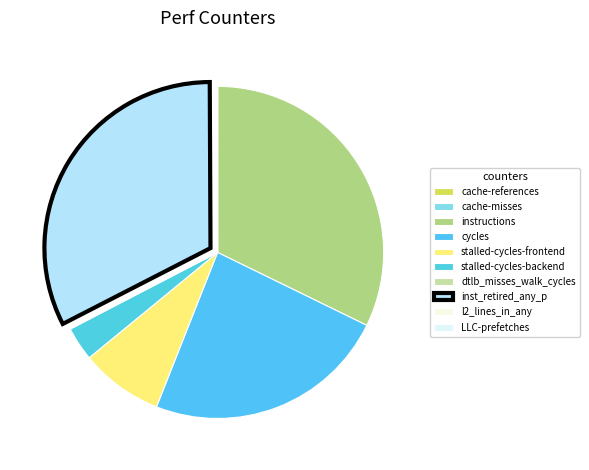

Is there a majority slice in this chart?

No